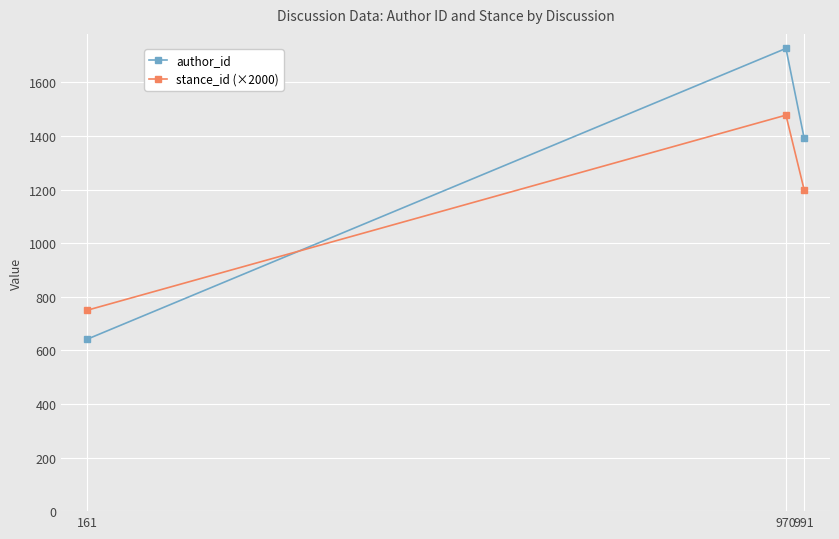

Is it true that stance_id (×2000) equals 750 at 161?

True